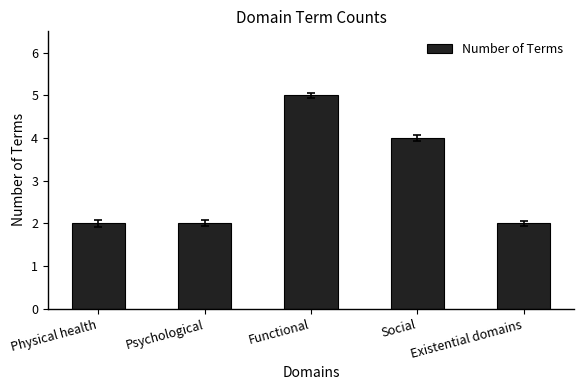

The value at Existential domains is 4. True or false?

False